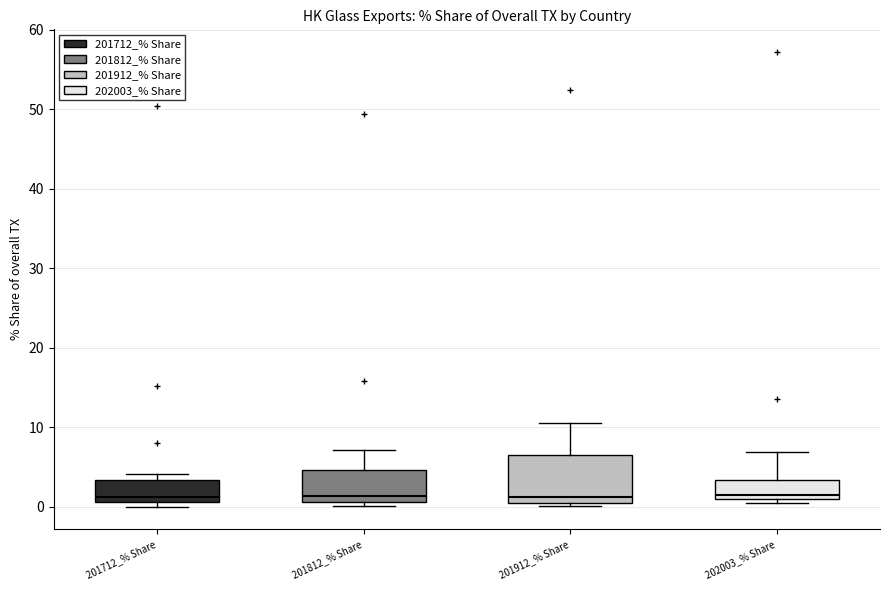

Reading left to right, read every box against the y-axis: the position of its median line, the range the box covers, and the ends of its whiskers. The values are not printed on the chart, so give them approximately, as read against the axis.

201712_% Share: median 1 (just above the box's lower edge), box 1 to 3, whiskers 0 to 4
201812_% Share: median 1 (just above the box's lower edge), box 1 to 5, whiskers 0 to 7
201912_% Share: median 1 (just above the box's lower edge), box 1 to 6, whiskers 0 to 11
202003_% Share: median 2, box 1 to 3, whiskers 1 (just below the box's lower edge) to 7